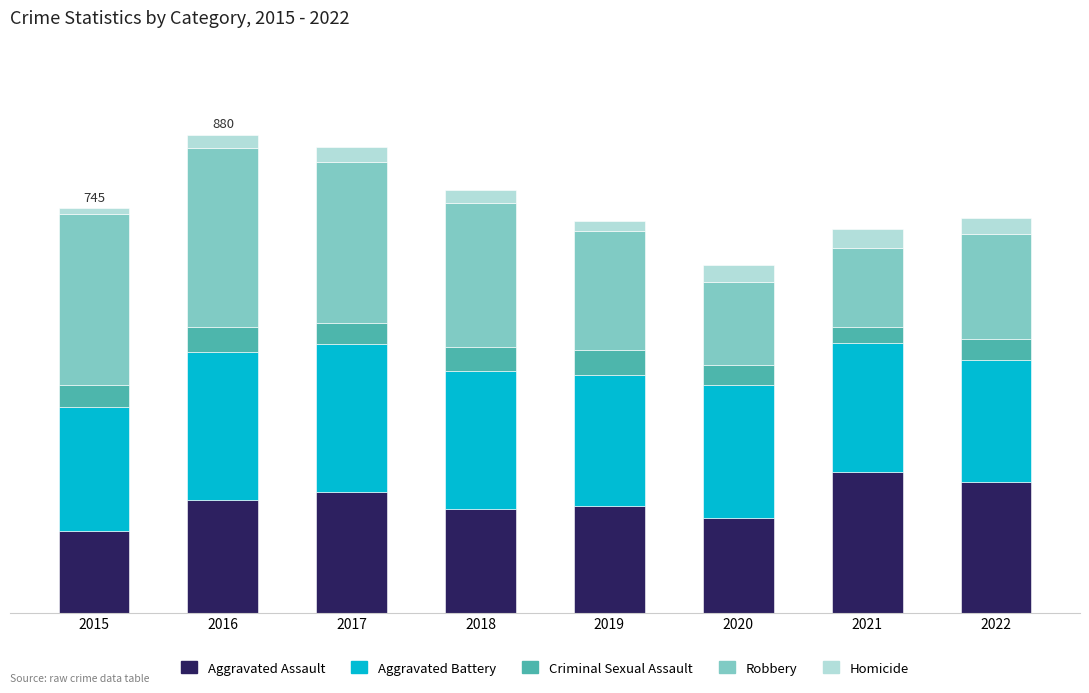

What are all the series names shown in the legend?

Aggravated Assault, Aggravated Battery, Criminal Sexual Assault, Robbery, Homicide